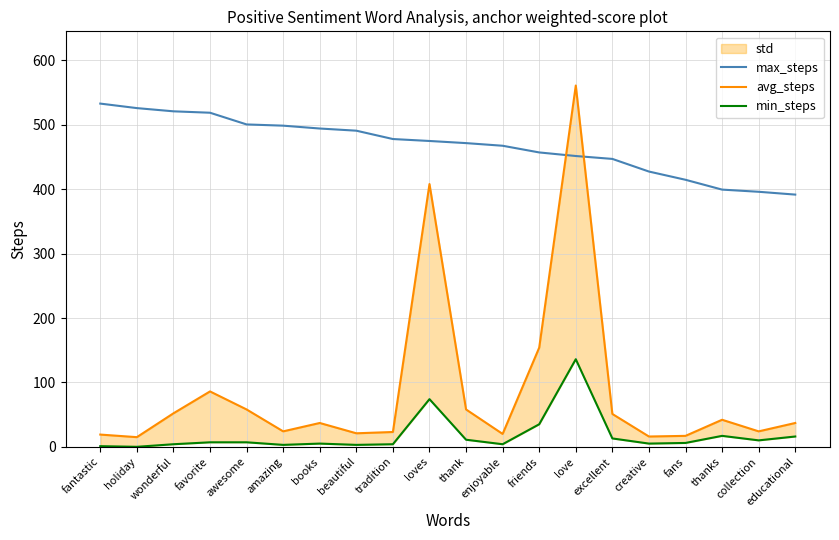

What is the total value across all series at excellent?

511.0